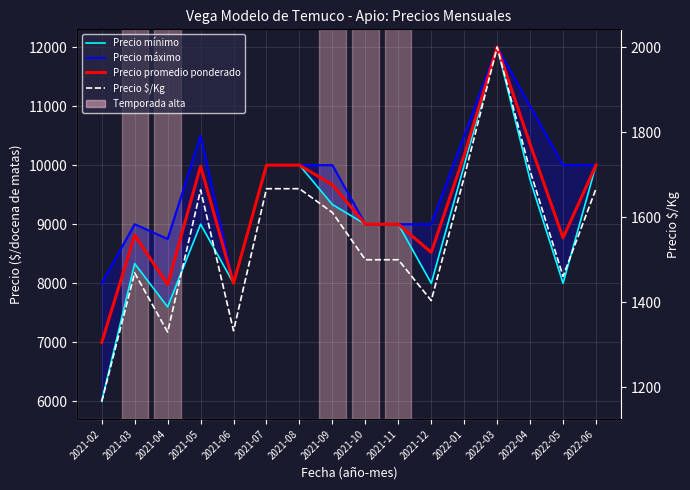

What is the label of the 2nd point from the right?

2022-05